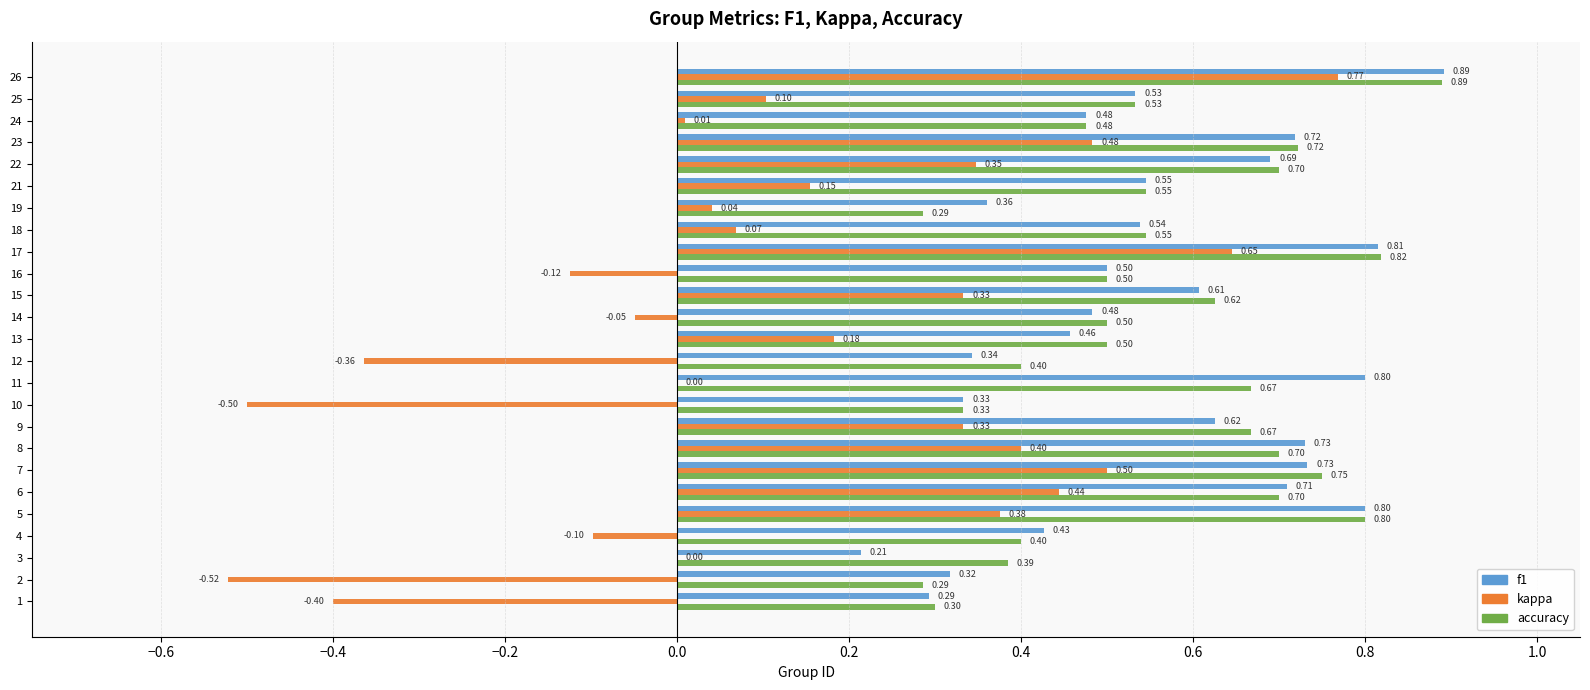

Which series changed the most between 9 and 26?

kappa